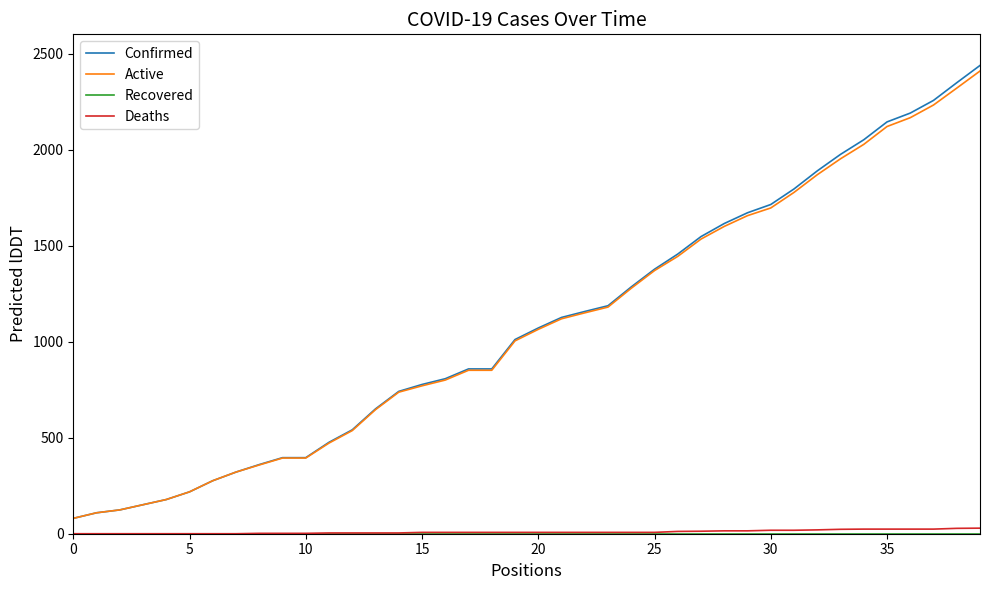

Which series has the largest range (max minus min)?

Confirmed